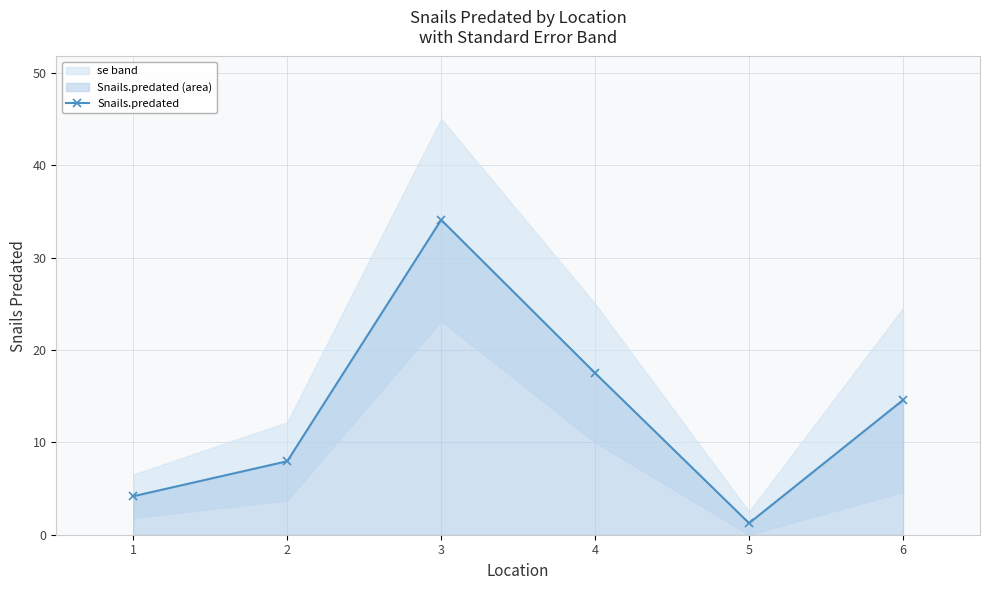

What is the change in value from 3 to 6?

-19.5